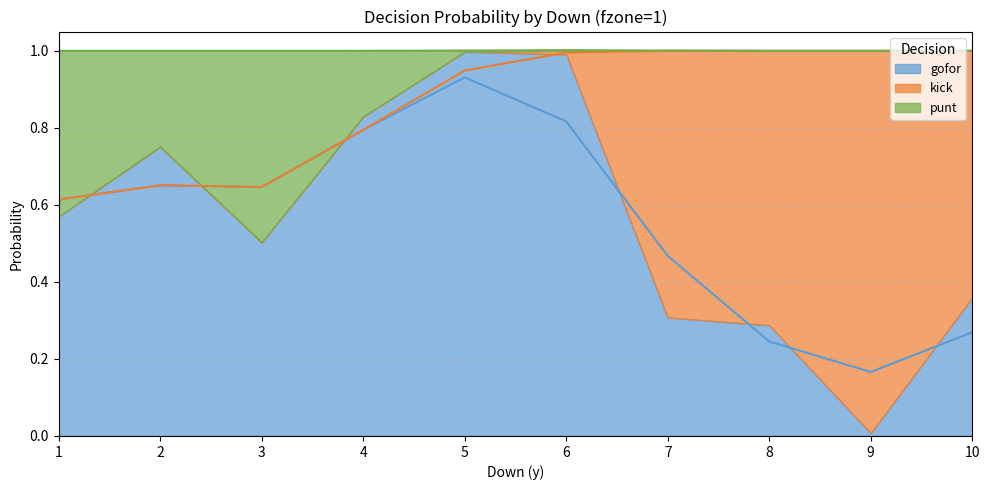

Count the number of data series in this chart.

3